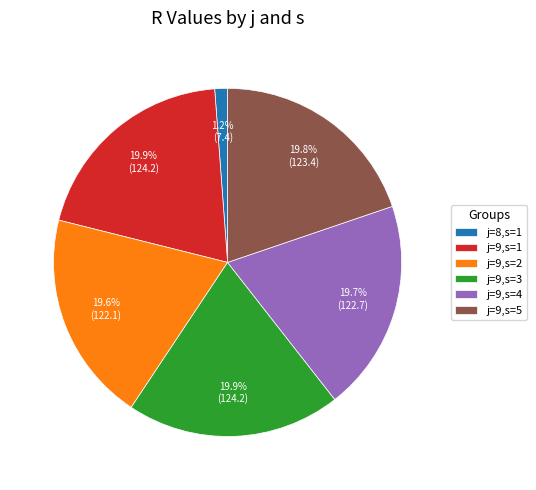

To the nearest percent, what is the average slice percentage?

17%